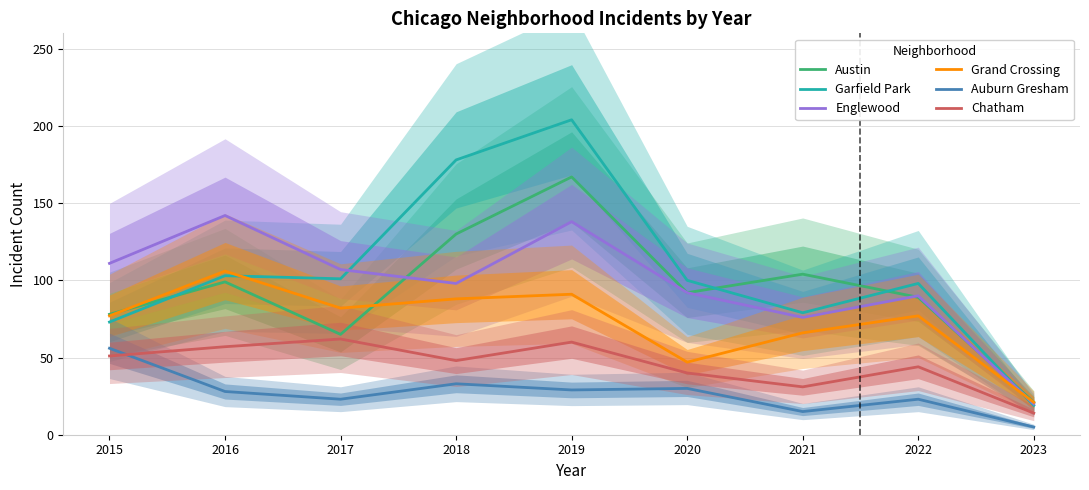

Which series ends up on top after the final intersection of Grand Crossing and Garfield Park?

Grand Crossing